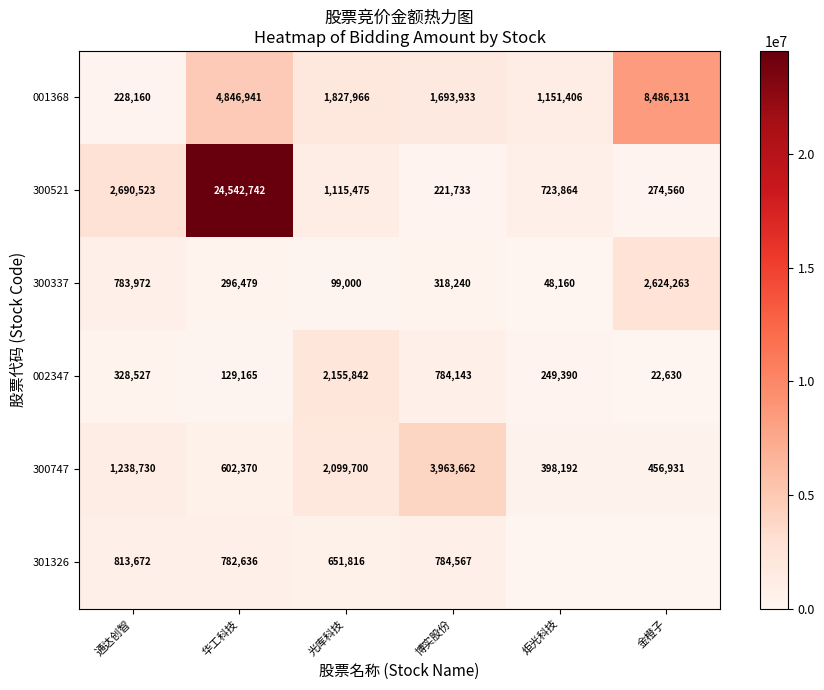

The value of 300521 at 炬光科技 is 238603. True or false?

False